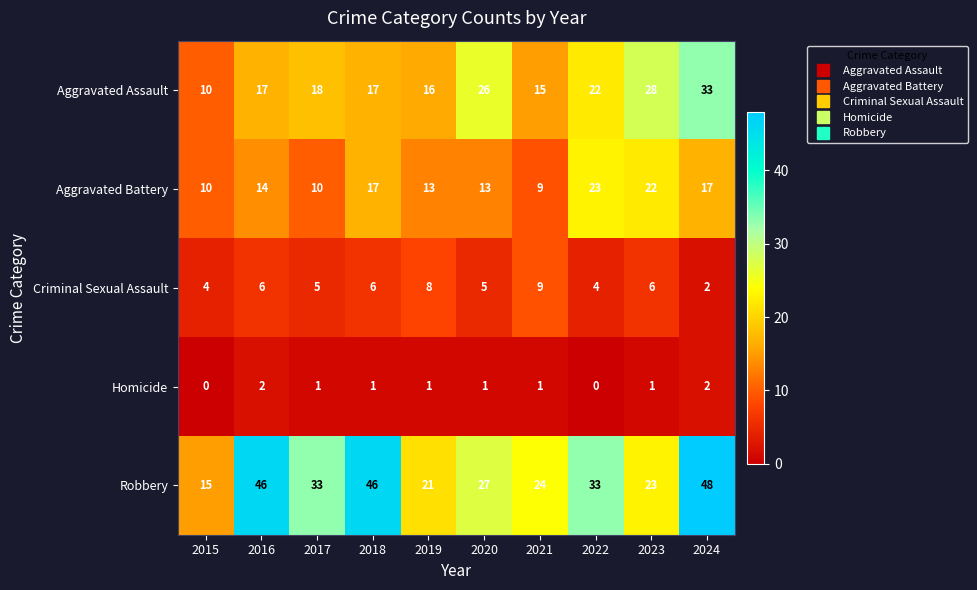

What is the total value across all series at 2020?

72